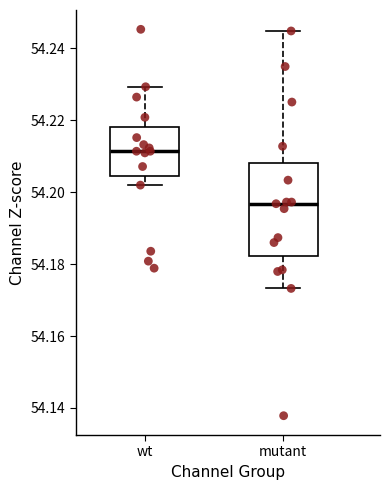

Reading left to right, transcribe this box plot: for each box, give where its median line is, the range the box spans, and where its two whiskers end, as read against the y-axis. The values are not printed on the chart, so give them approximately, as read against the axis.

wt: median 54.212, box 54.204 to 54.218, whiskers 54.202 to 54.230
mutant: median 54.196, box 54.182 to 54.208, whiskers 54.174 to 54.244